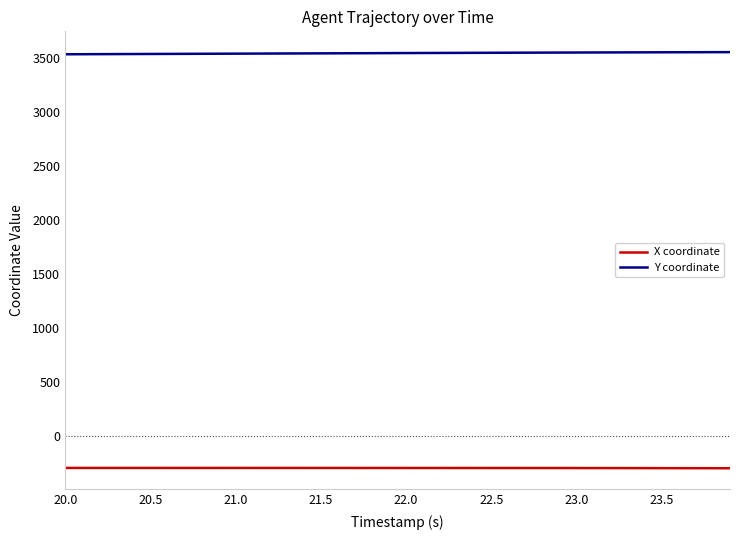

List the series in order of their overall mean, highest first.

Y coordinate, X coordinate